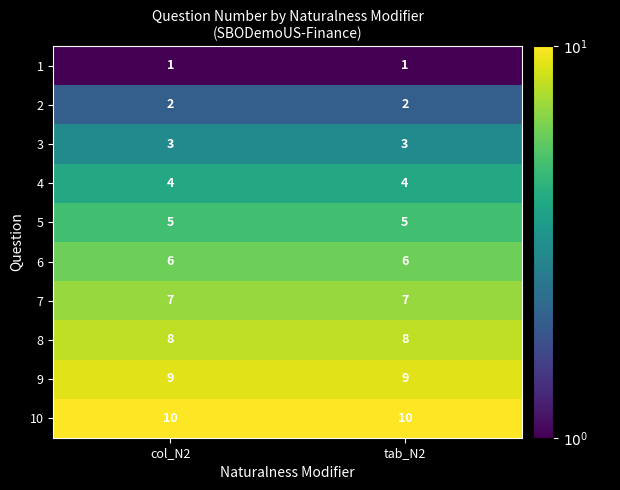

What is the sum of the 8 values at tab_N2 and col_N2?

16